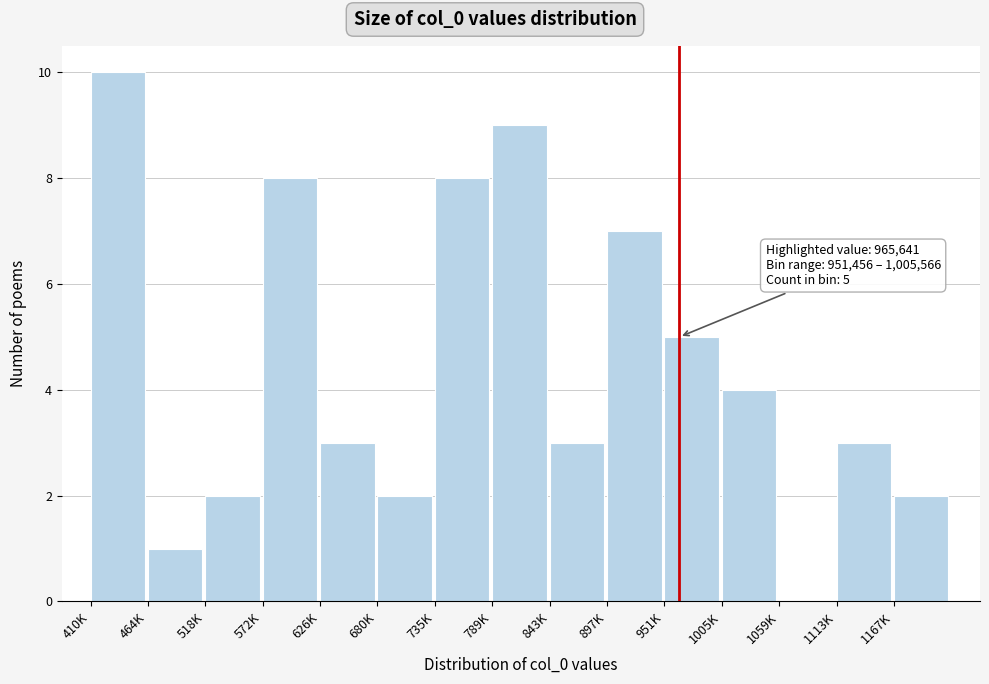

Reading left to right, what are all the values shown in this chart?

410K=10	464K=1	518K=2	572K=8	626K=3	680K=2	735K=8	789K=9	843K=3	897K=7	951K=5	1005K=4	1059K=0	1113K=3	1167K=2